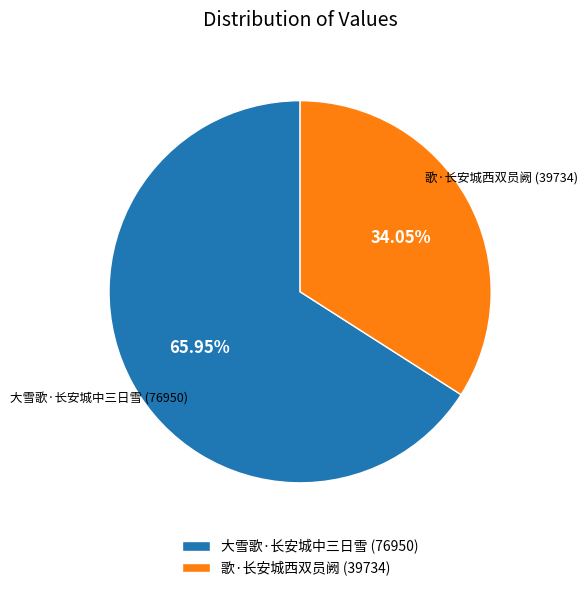

To the nearest percent, what portion does 歌·长安城西双员阙 represent?

34%